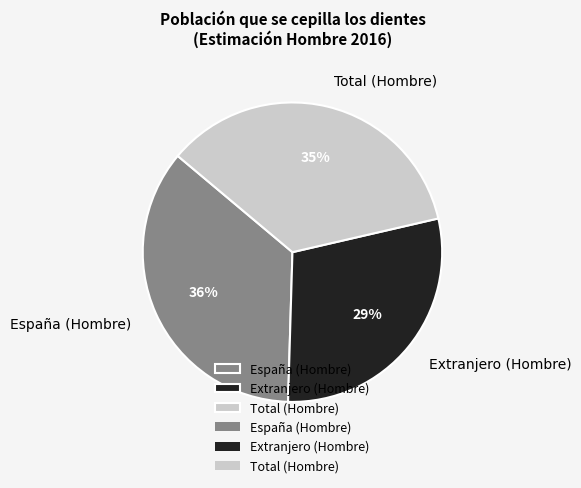

What is the smallest slice in the pie chart?

Extranjero (Hombre)